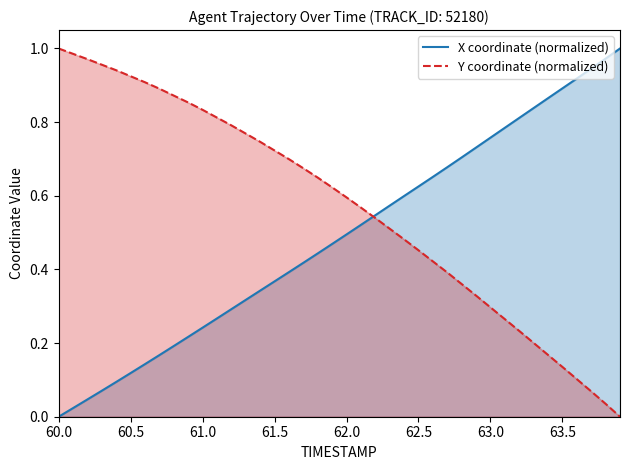

How many lines are shown in the chart?

2